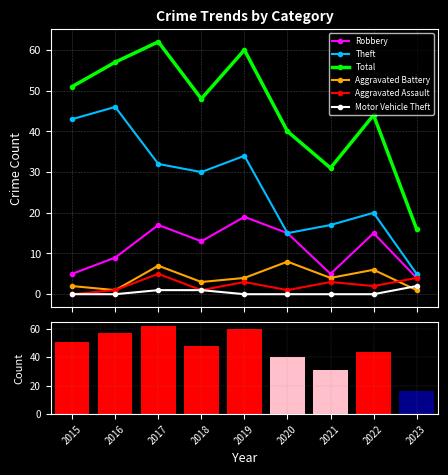

List the labels in order of Aggravated Battery value, largest first.

2020, 2017, 2022, 2019, 2021, 2018, 2015, 2016, 2023